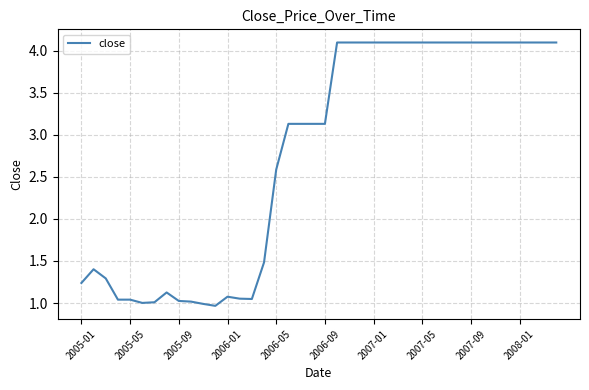

What is the average value?

2.8